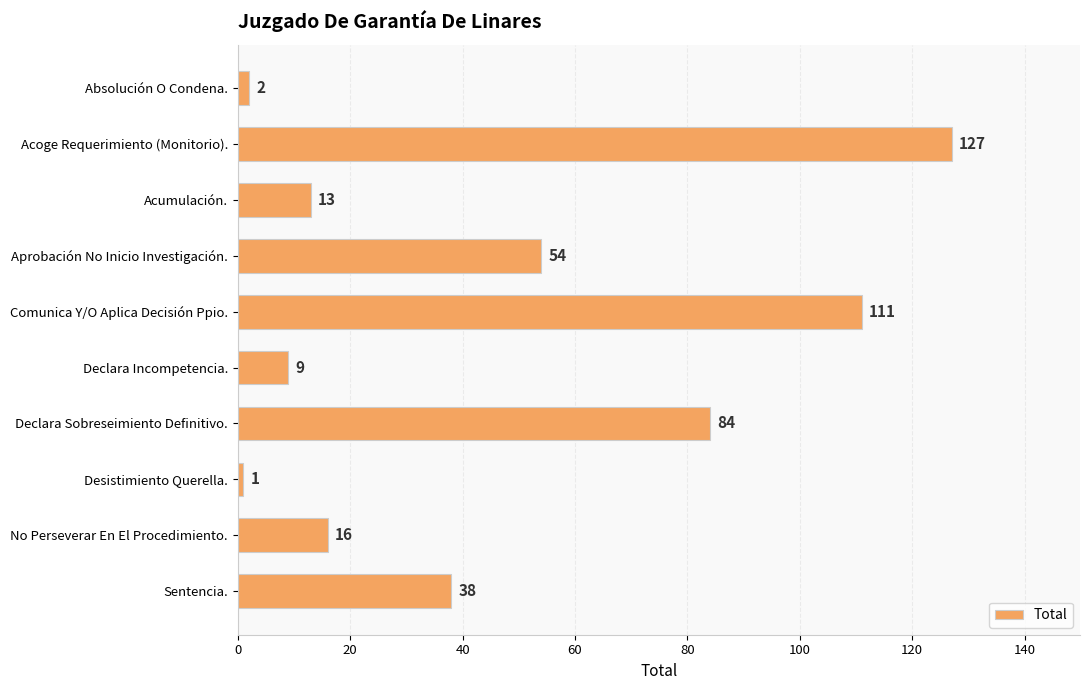

What is the average value?

46